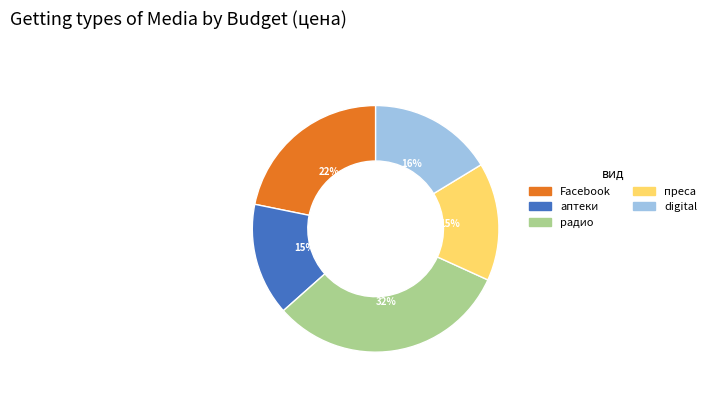

To the nearest percent, what portion does digital represent?

16%